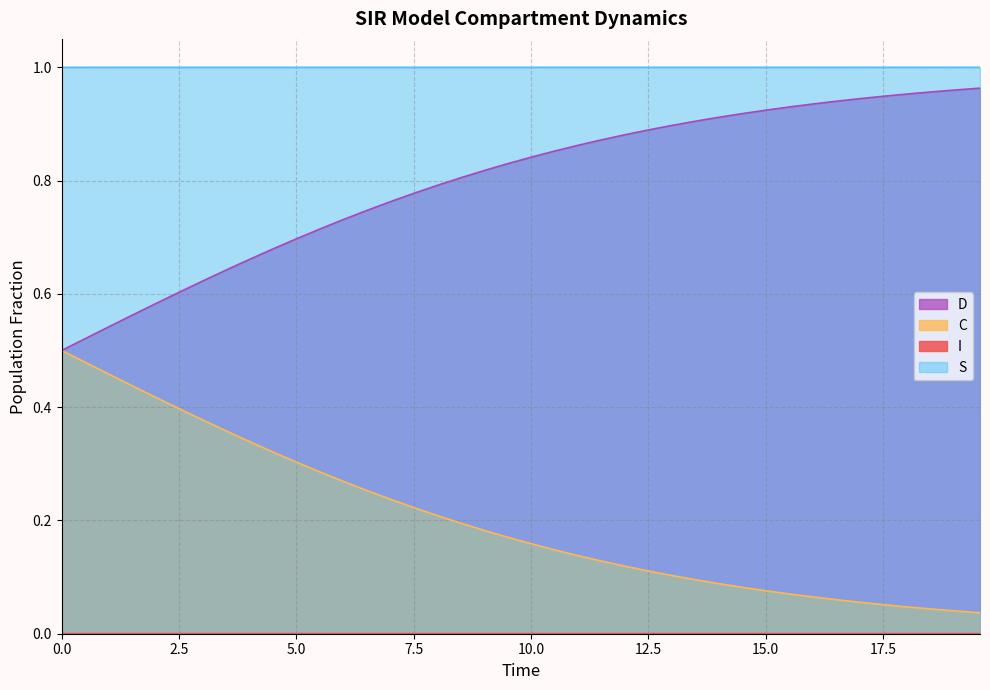

True or false: C and S intersect in this chart.

False